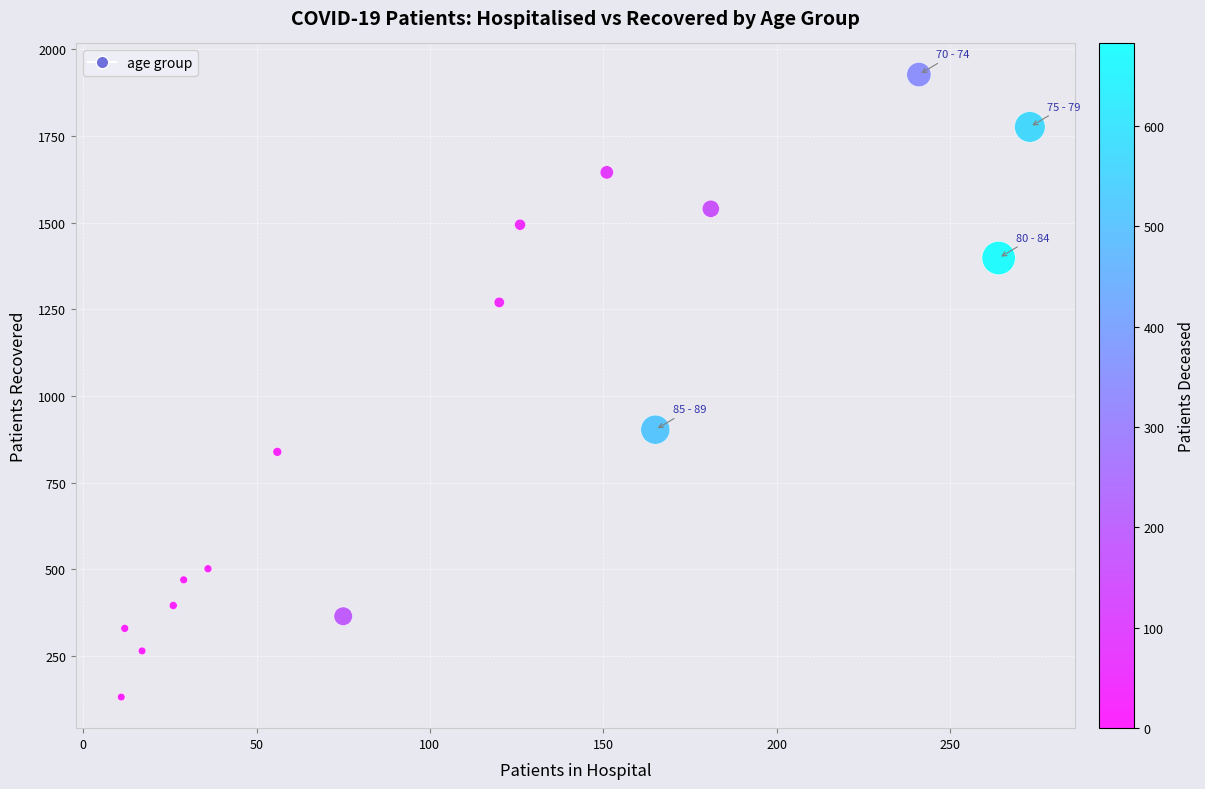

What is the range of Y values (max minus min)?

1795